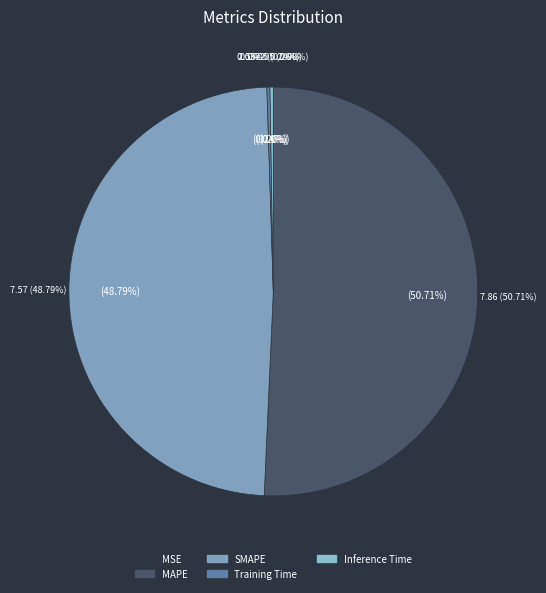

To the nearest percent, what is the difference between the largest and smallest slice percentages?

51%